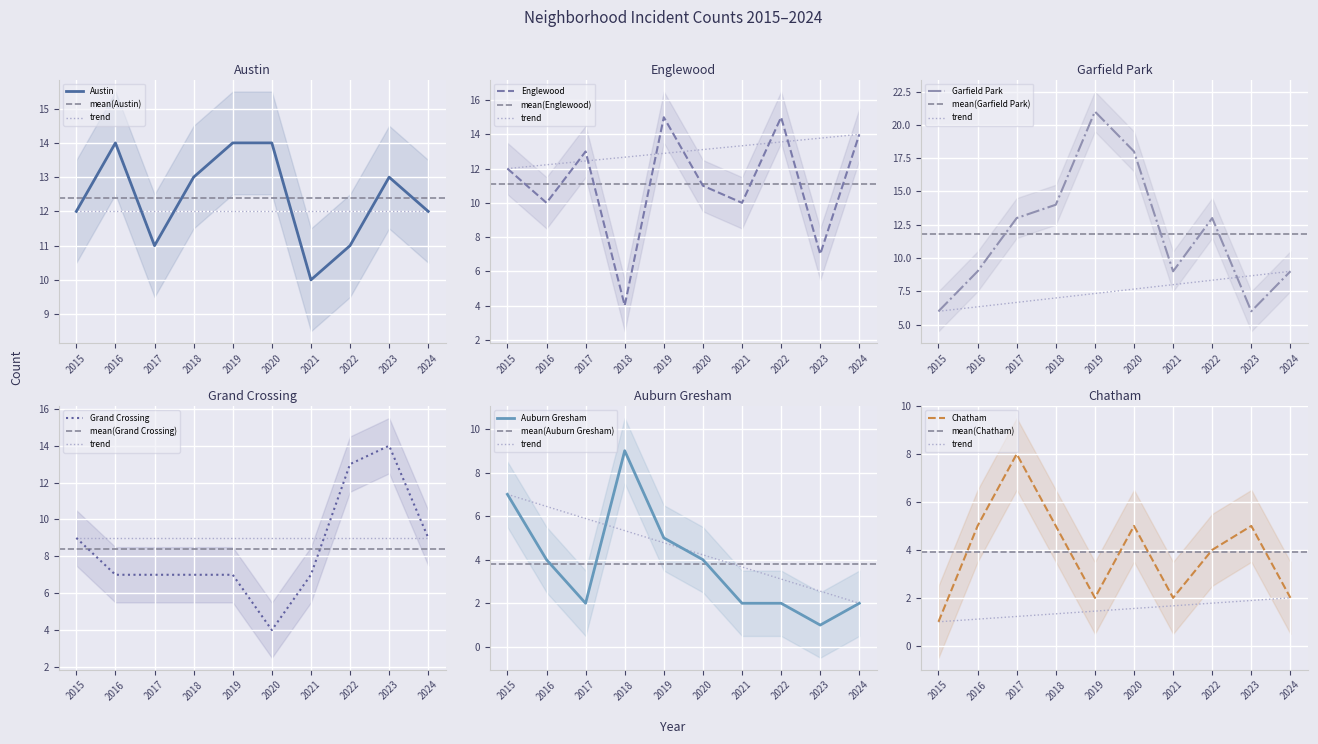

Where is the first local maximum for Austin?

2016